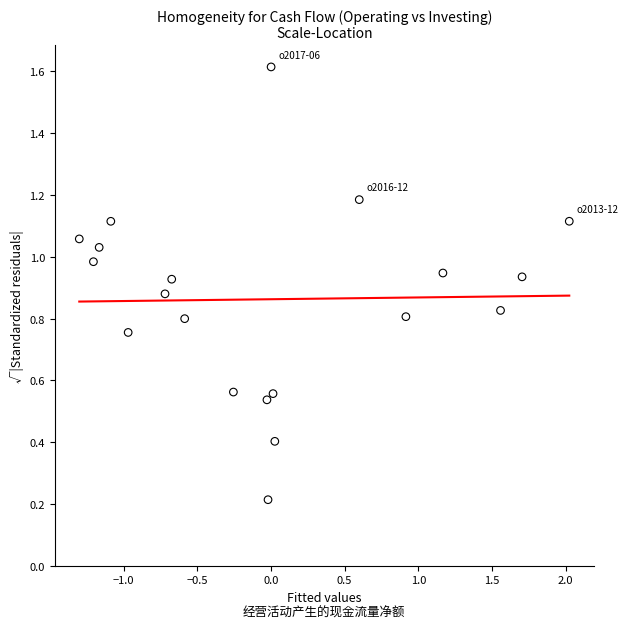

What is the range of X values (max minus min)?

3.3